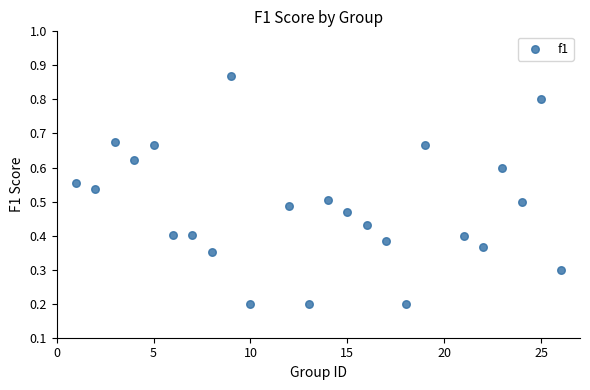

What is the range of X values (max minus min)?

25.0